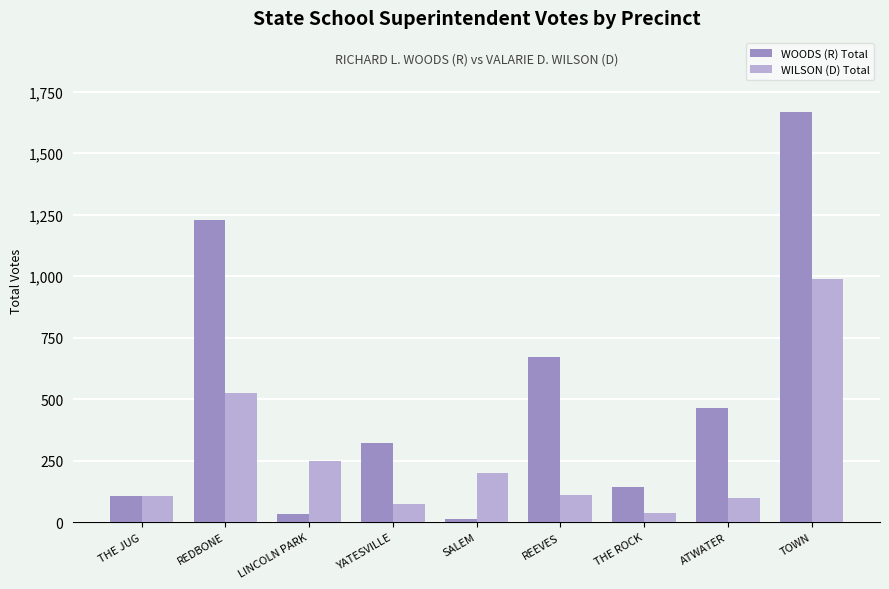

How many bars are there in total?

18